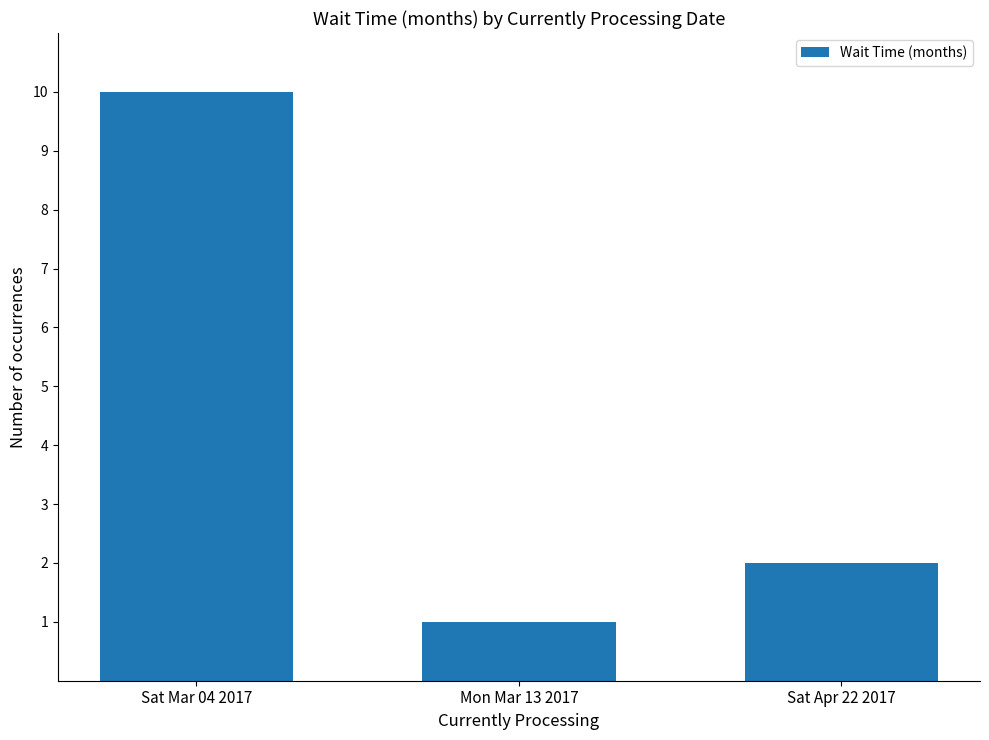

Which has a higher value, Sat Mar 04 2017 or Mon Mar 13 2017?

Sat Mar 04 2017